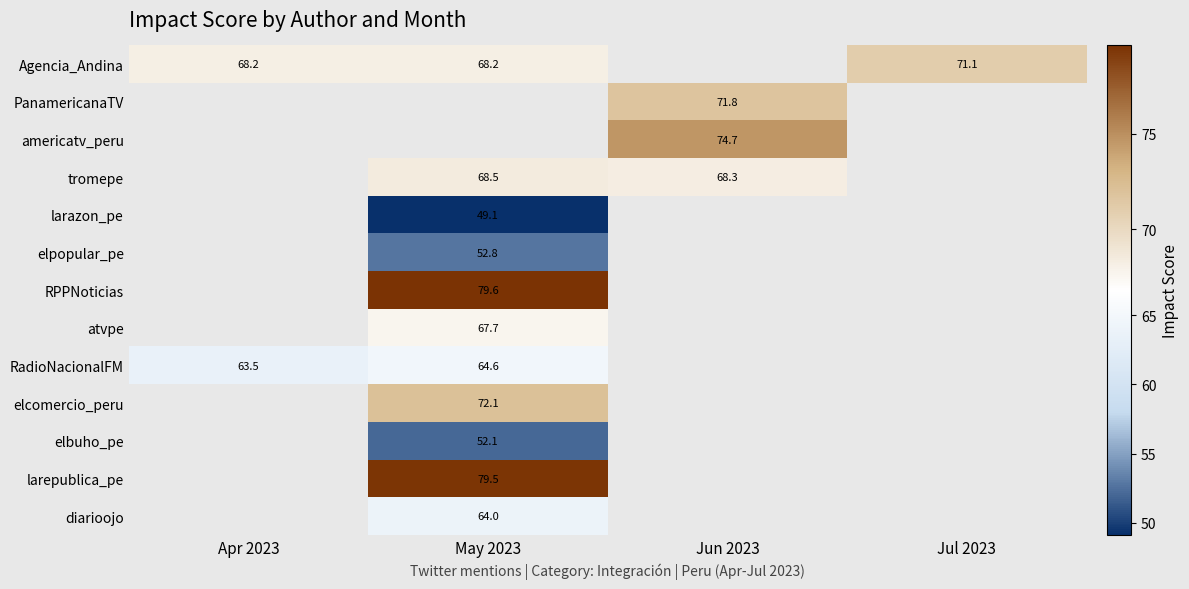

True or false: elcomercio_peru has a value of 121.5 at May 2023.

False